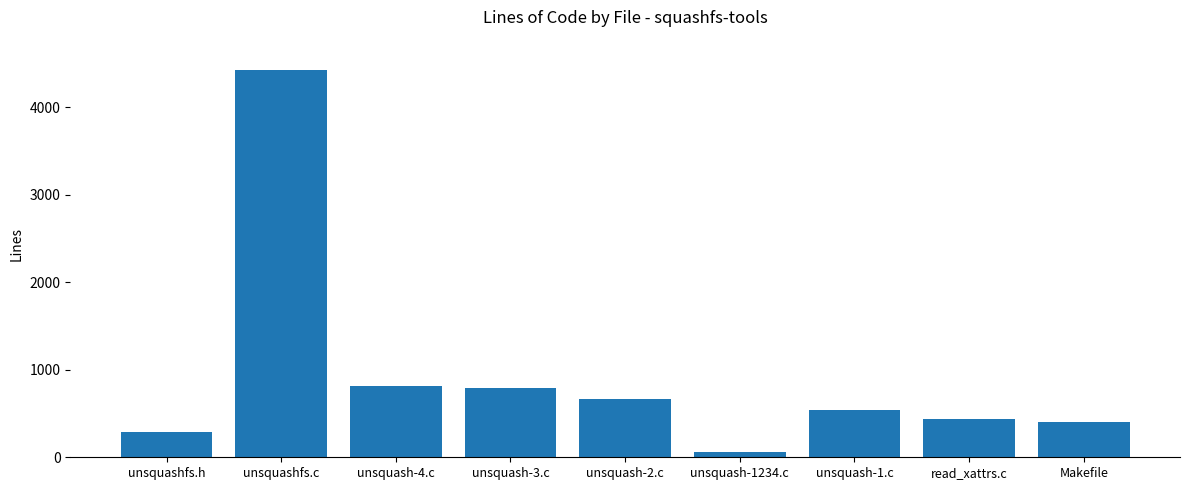

Is it true that the value at unsquashfs.c is 7703?

False